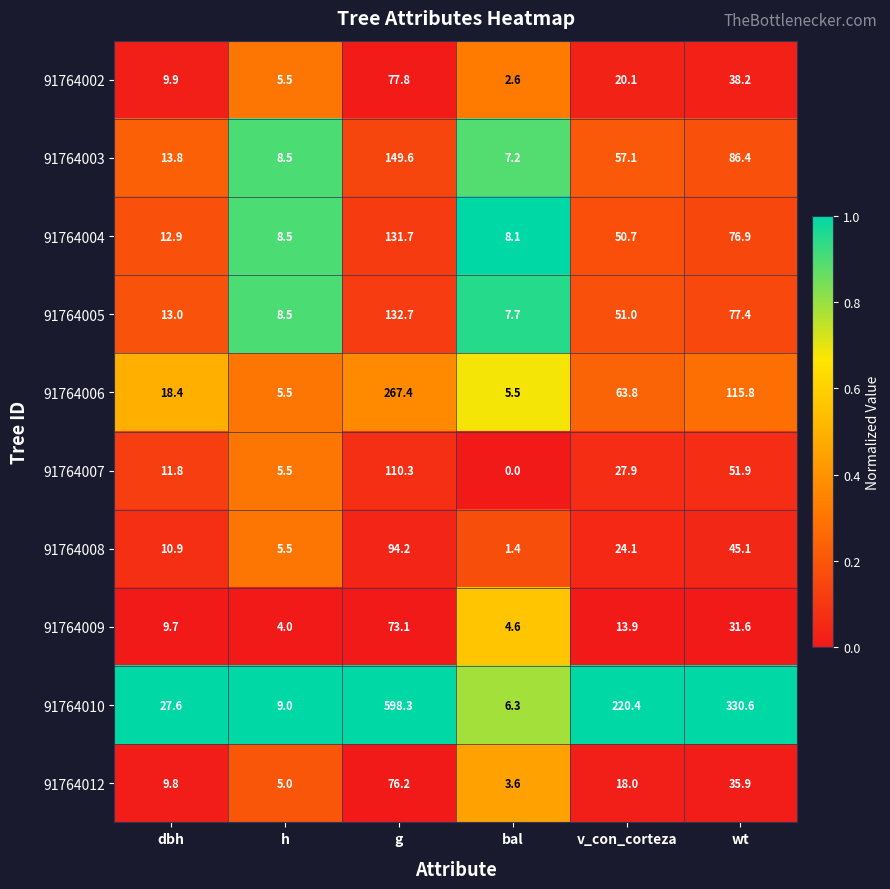

How many categories are shown in the chart?

6